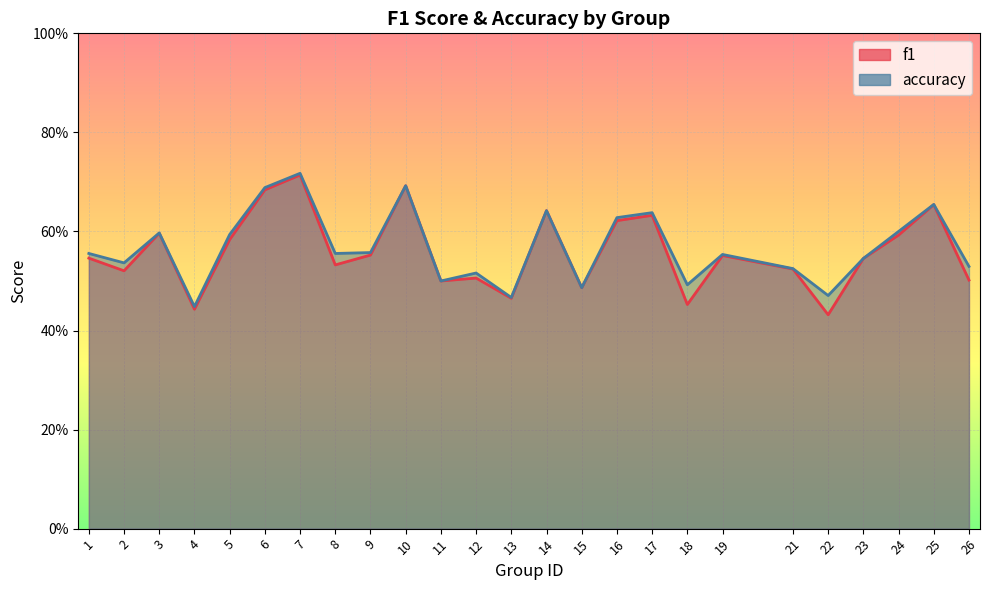

What is the highest value of the accuracy series?

0.7